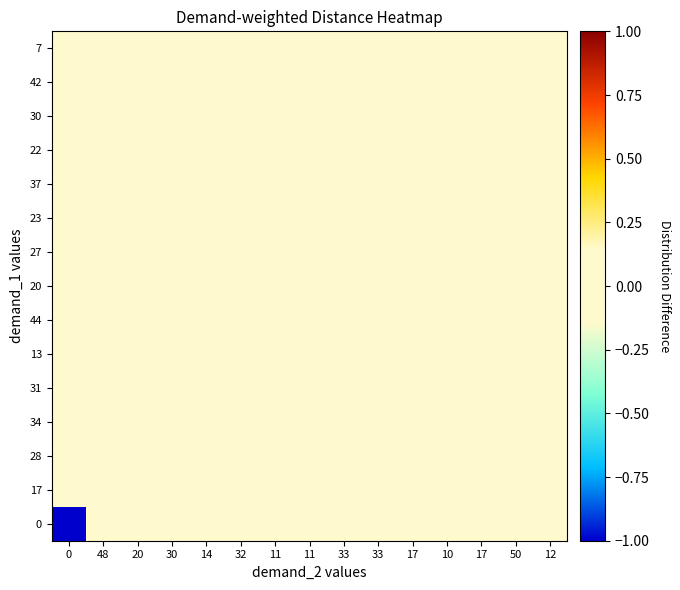

What is the greatest value displayed?

0.1